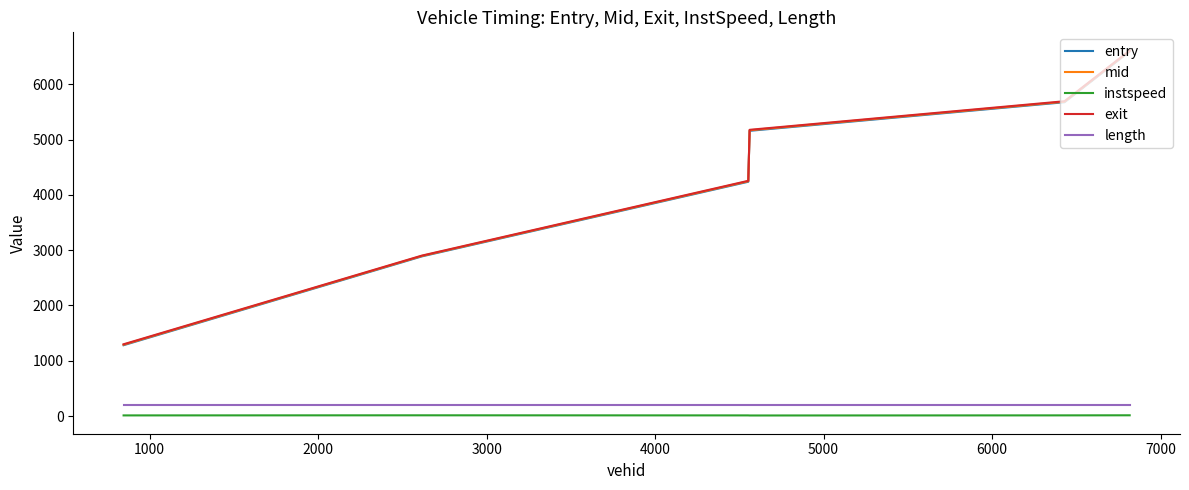

What is the minimum value for entry?

1281.1